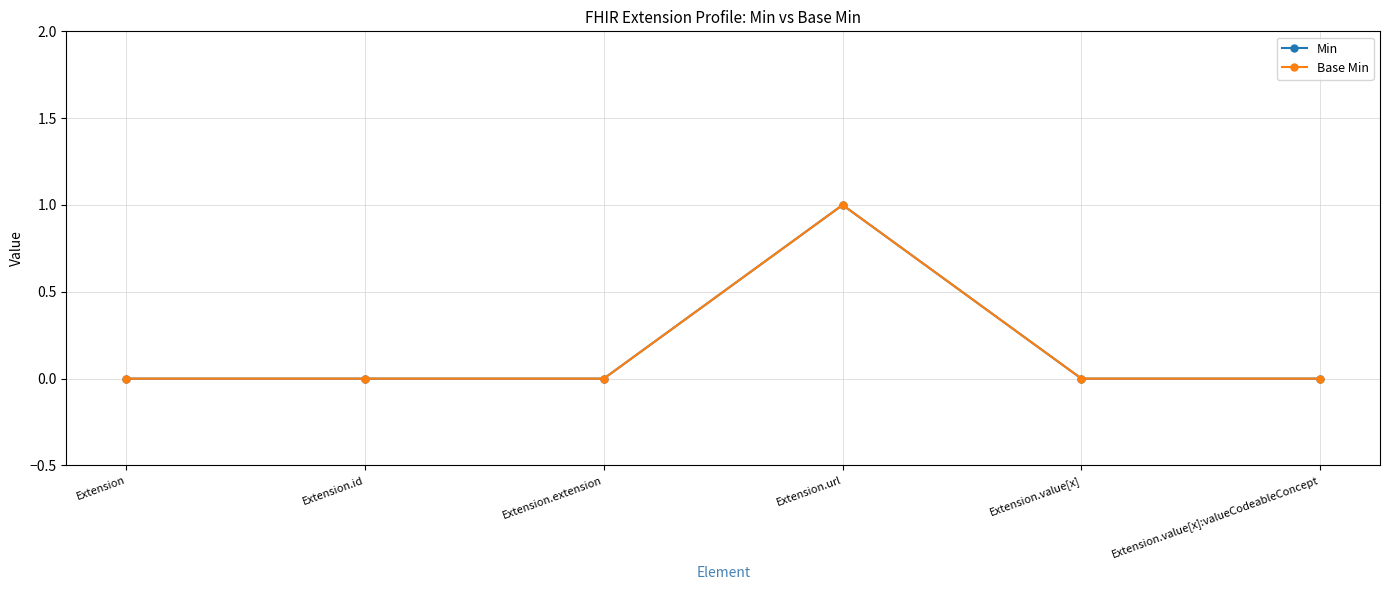

At which category is the sum across all series the highest?

Extension.url